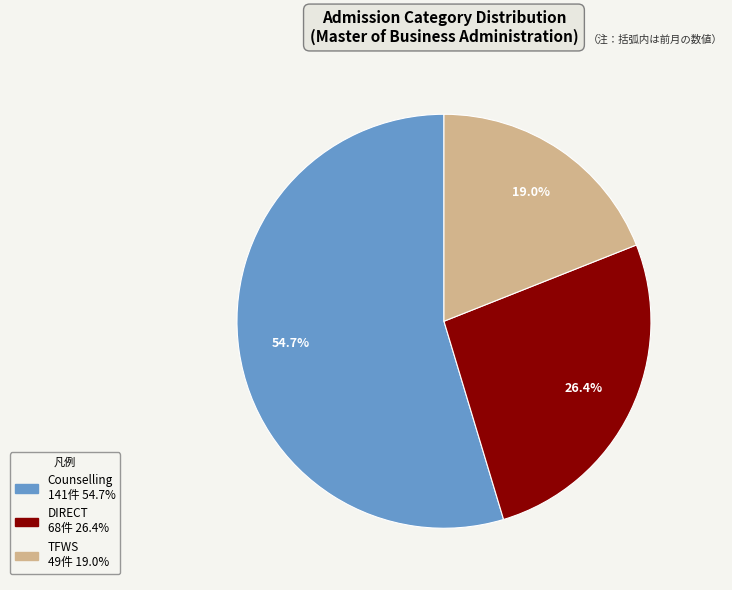

To the nearest percent, what portion does Counselling represent?

55%